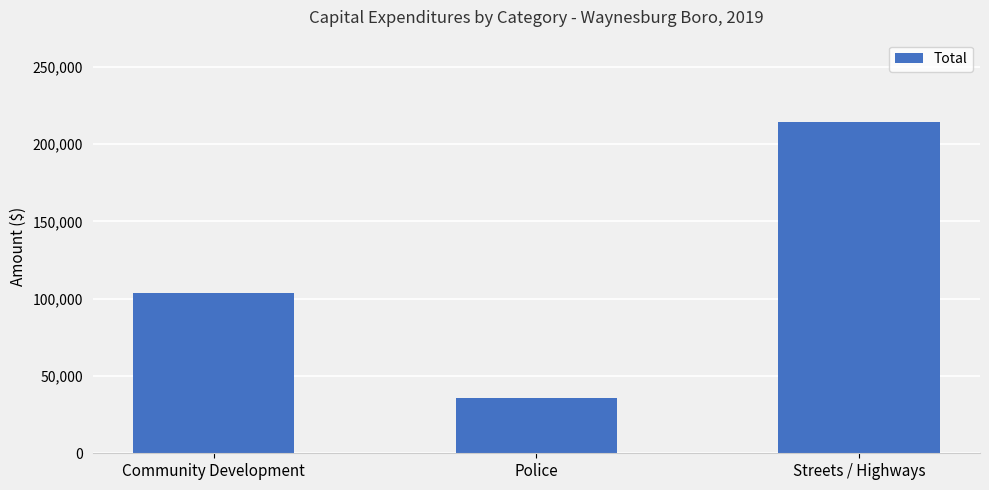

How many series are shown in this chart?

1